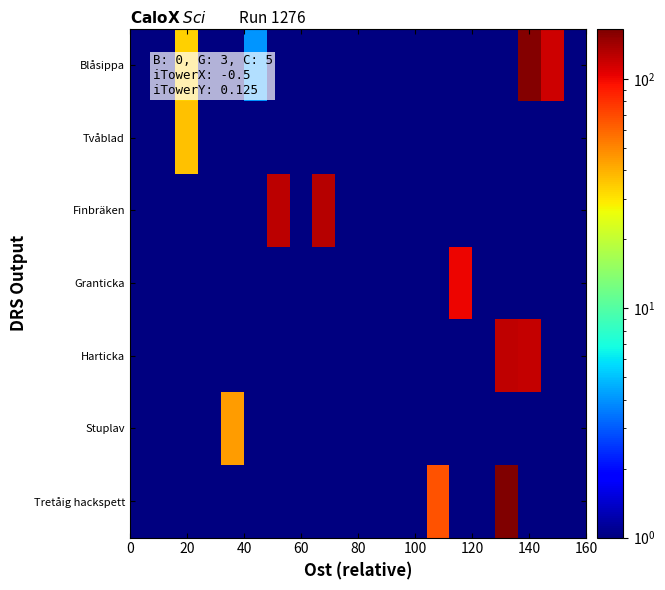

Which series has the largest range (max minus min)?

Tretåig hackspett